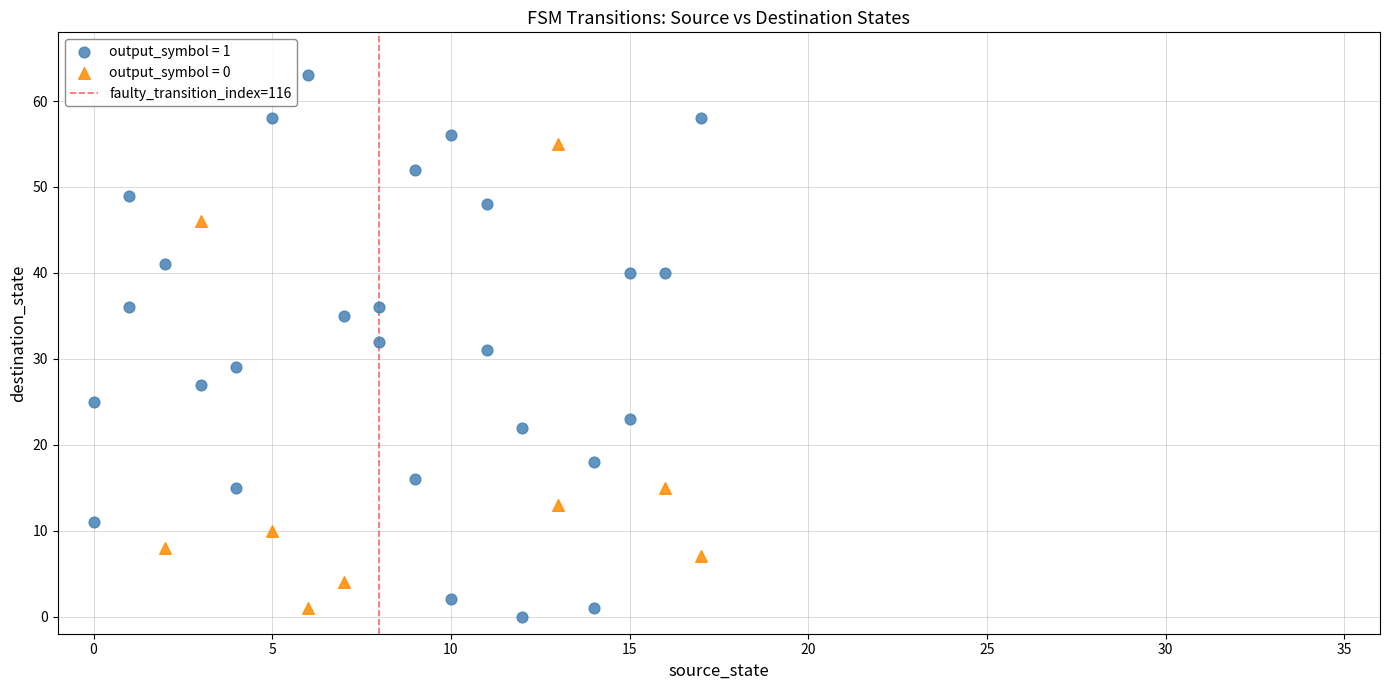

Which series has the largest Y range (max minus min)?

output_symbol = 1